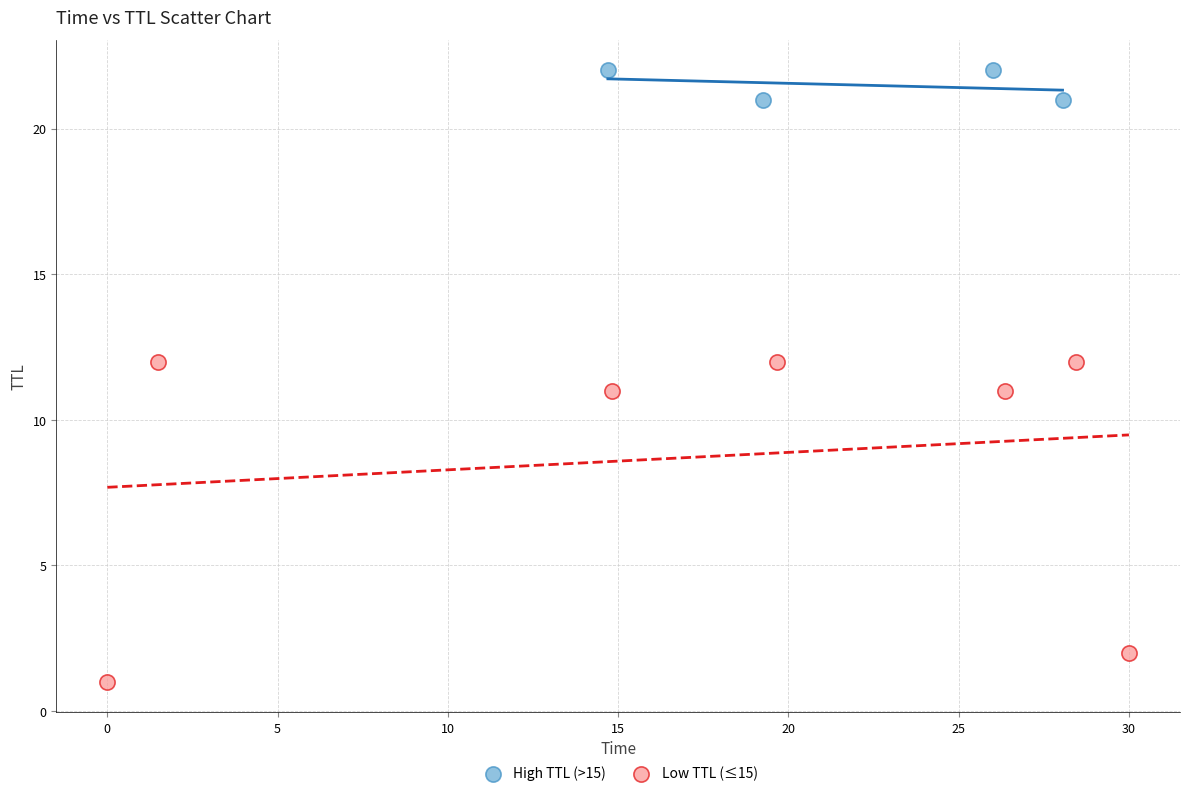

Which series reaches the minimum Y coordinate?

Low TTL (≤15)